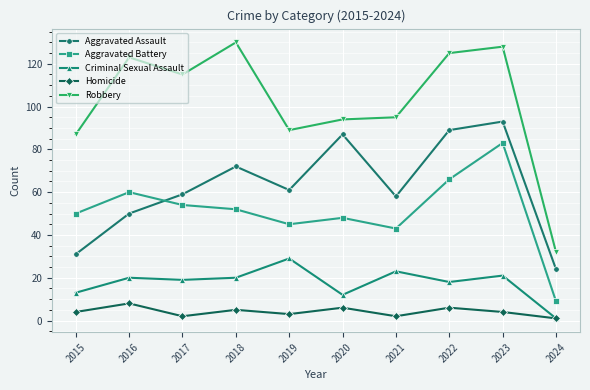

Rank the categories by Aggravated Battery value from highest to lowest.

2023, 2022, 2016, 2017, 2018, 2015, 2020, 2019, 2021, 2024